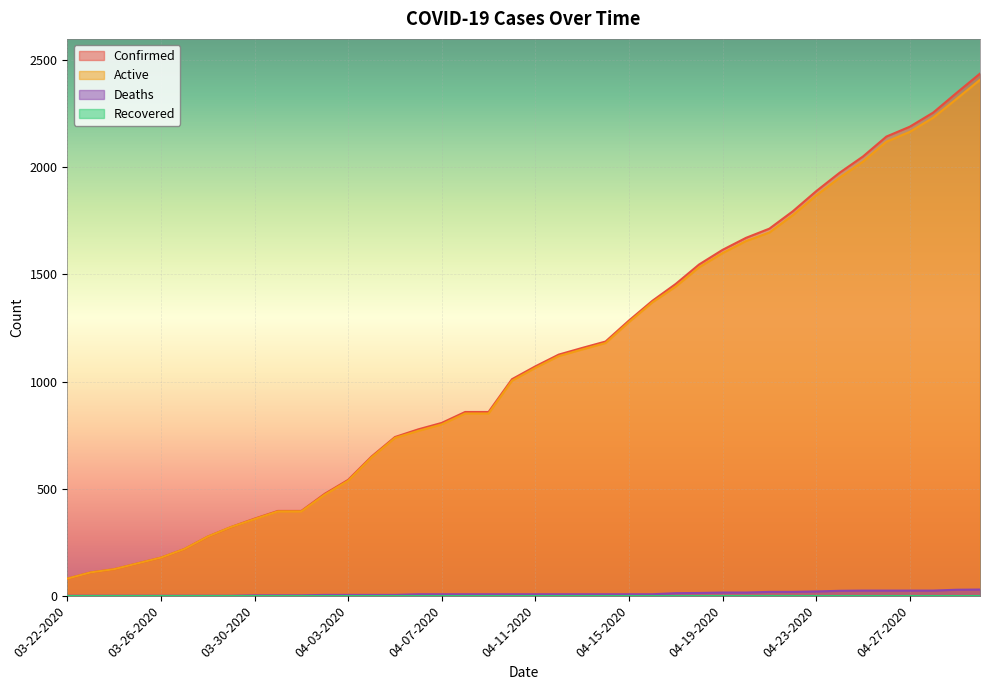

True or false: Confirmed has a value of 807 at 04-07-2020.

True